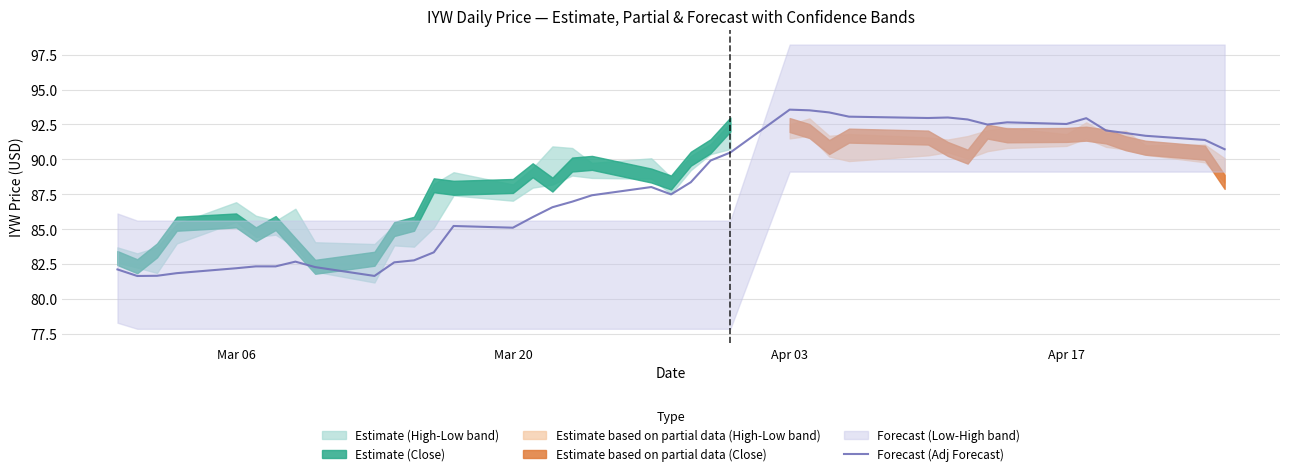

True or false: the data has more than 1 interior local peaks.

True